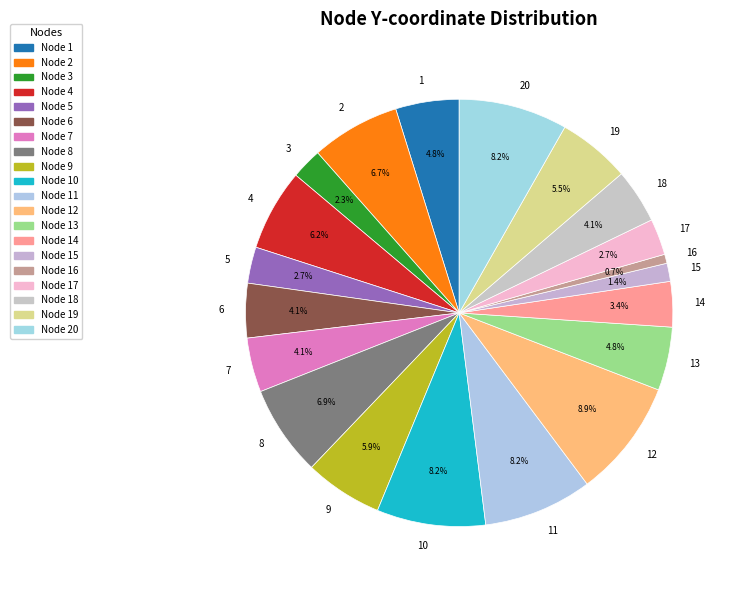

How many segments does this pie chart have?

20